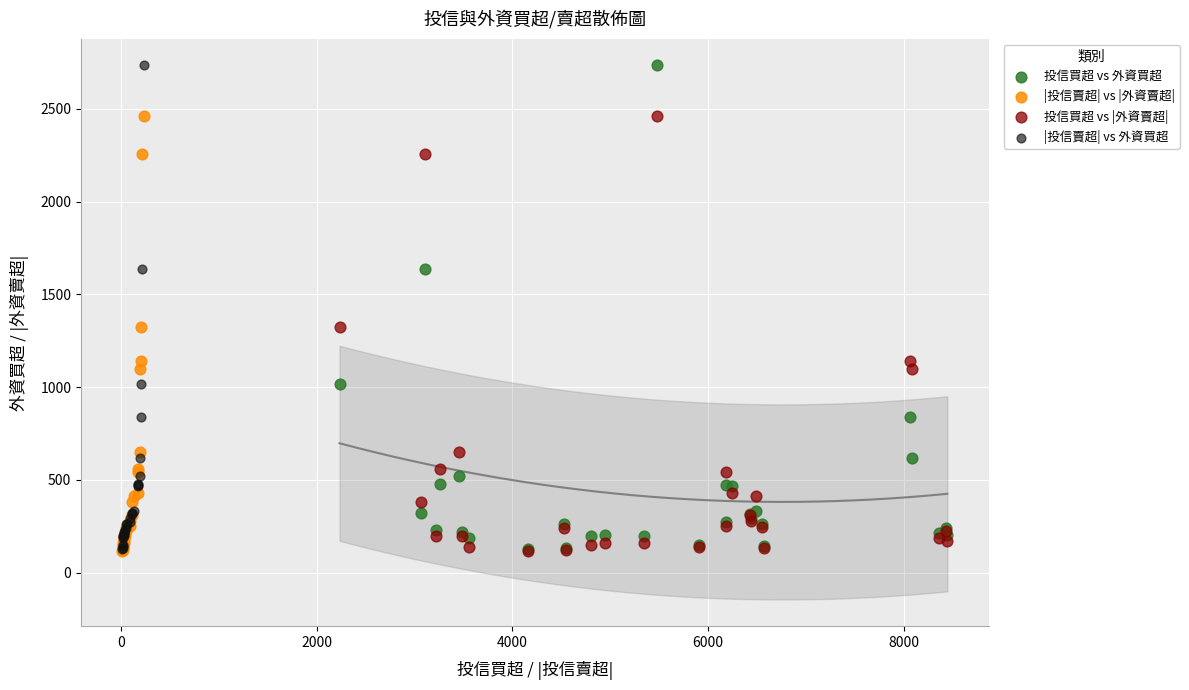

What are all the series names shown in the legend?

投信買超 vs 外資買超, |投信賣超| vs |外資賣超|, 投信買超 vs |外資賣超|, |投信賣超| vs 外資買超